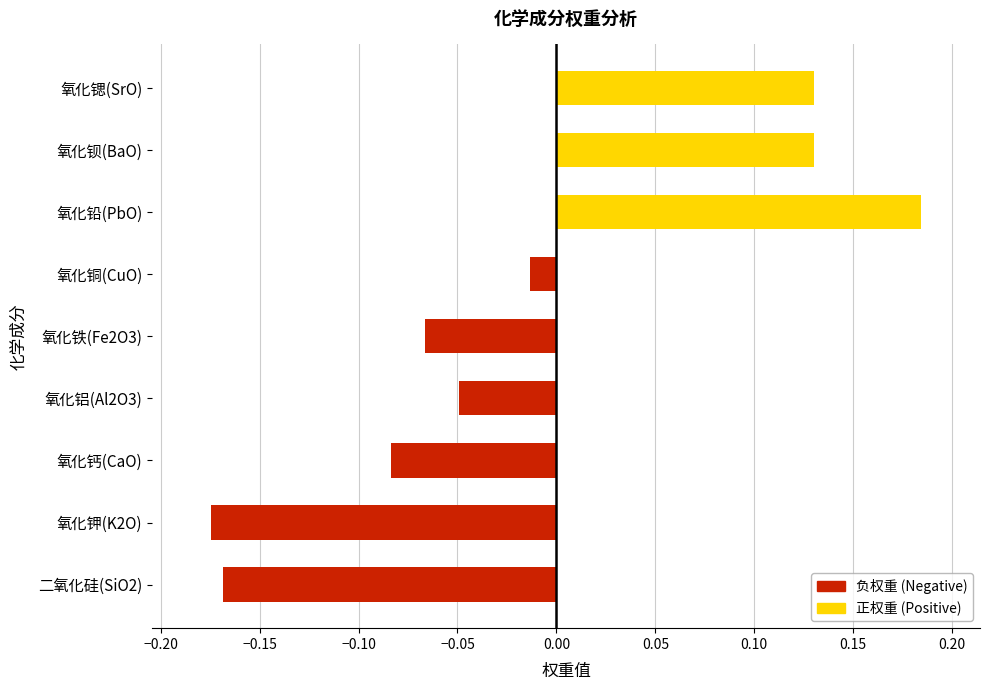

Which has a higher value, 氧化铝(Al2O3) or 氧化钡(BaO)?

氧化钡(BaO)